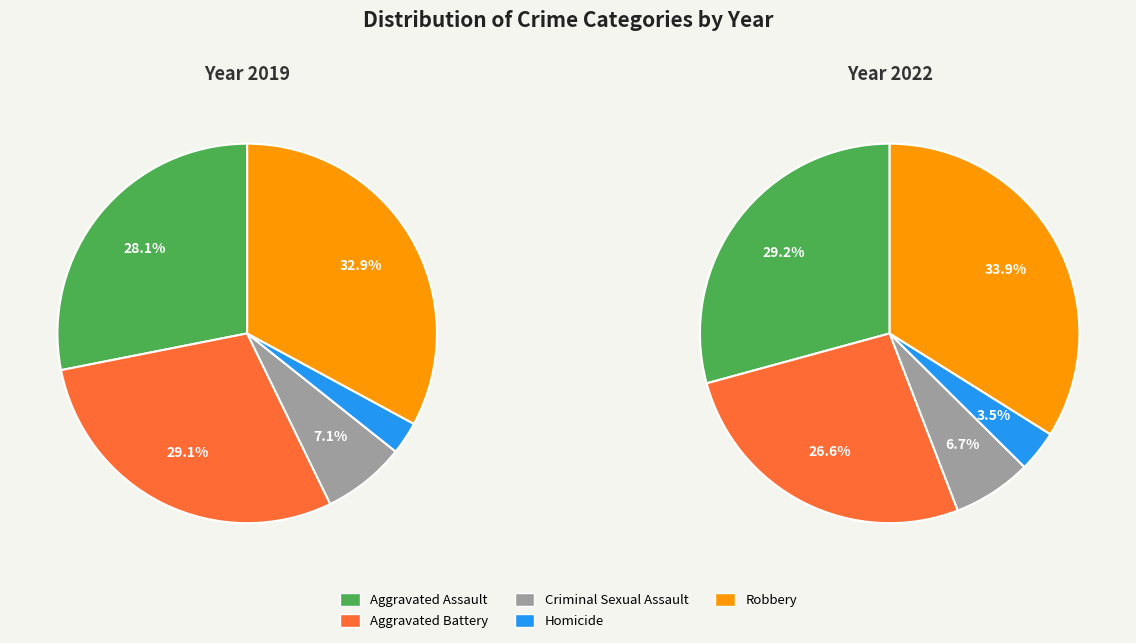

What percentage is the Robbery slice, to the nearest percent?

33%